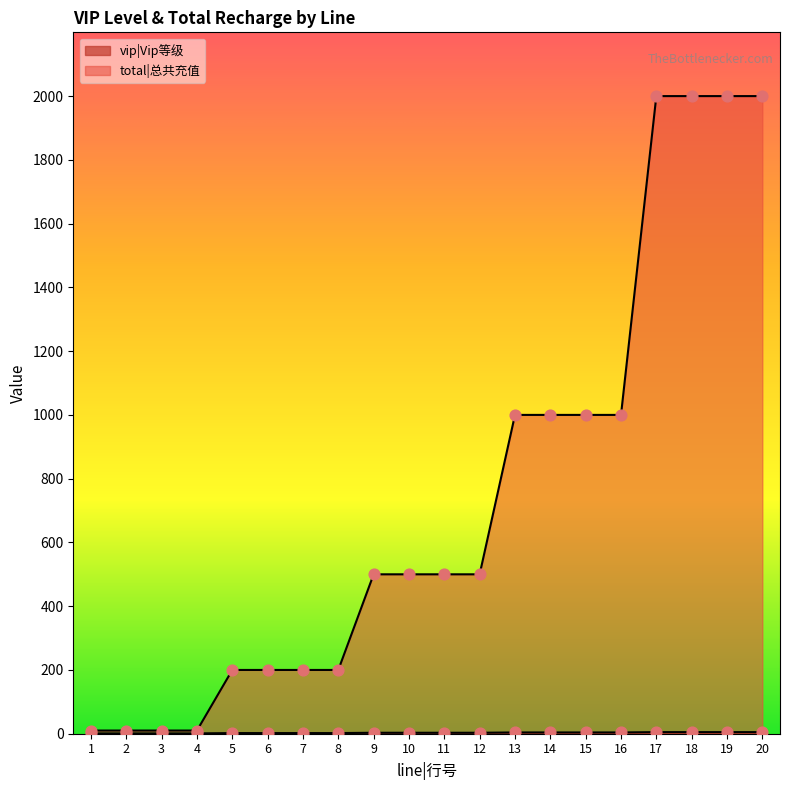

At how many categories does at least one series exceed 1847?

4